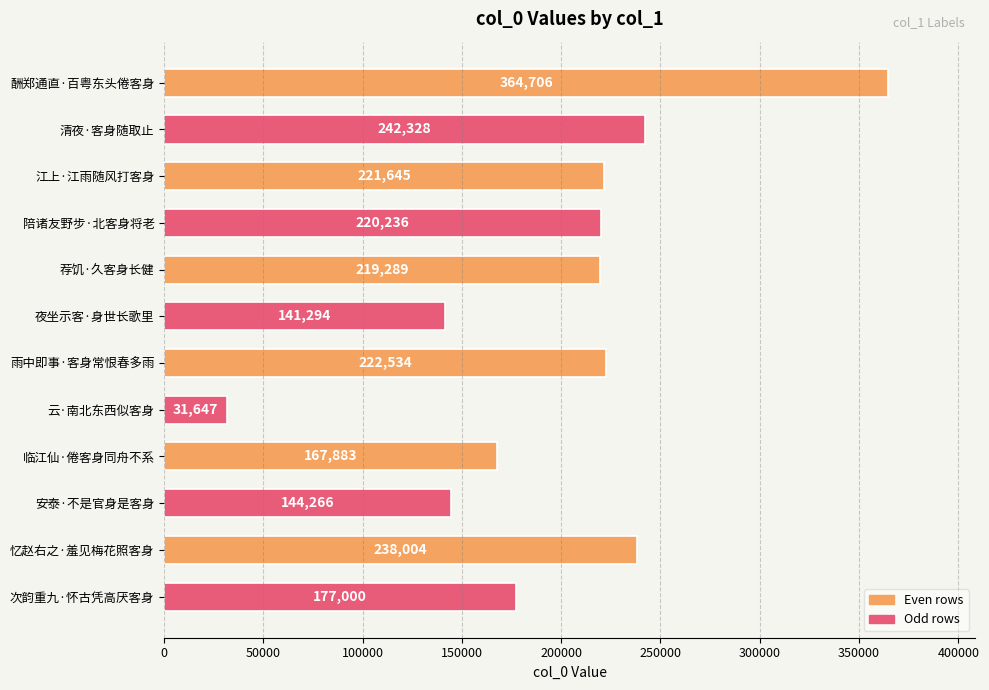

What is the label of the 9th bar from the bottom?

陪诸友野步·北客身将老